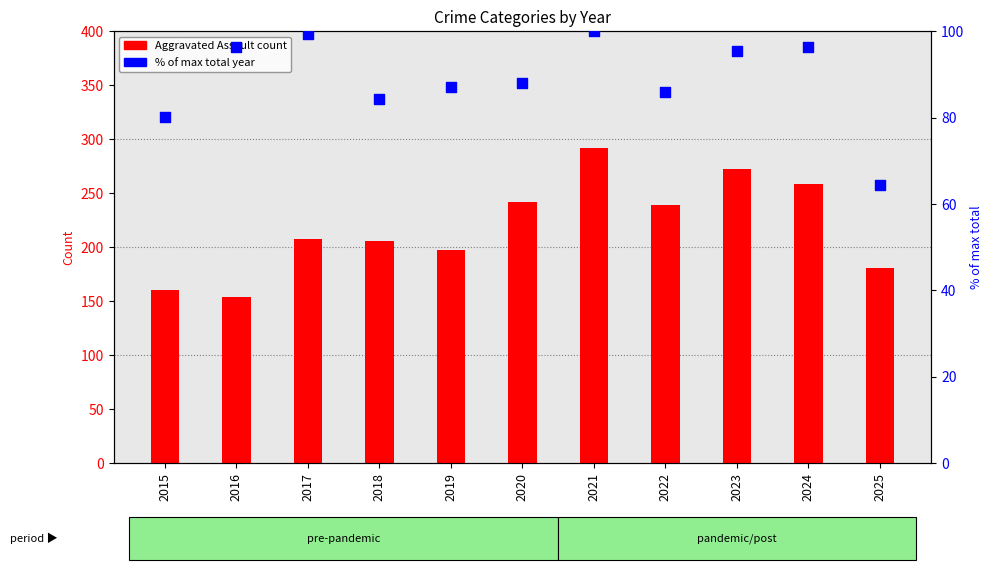

Which series reaches the minimum Y coordinate?

% of max total